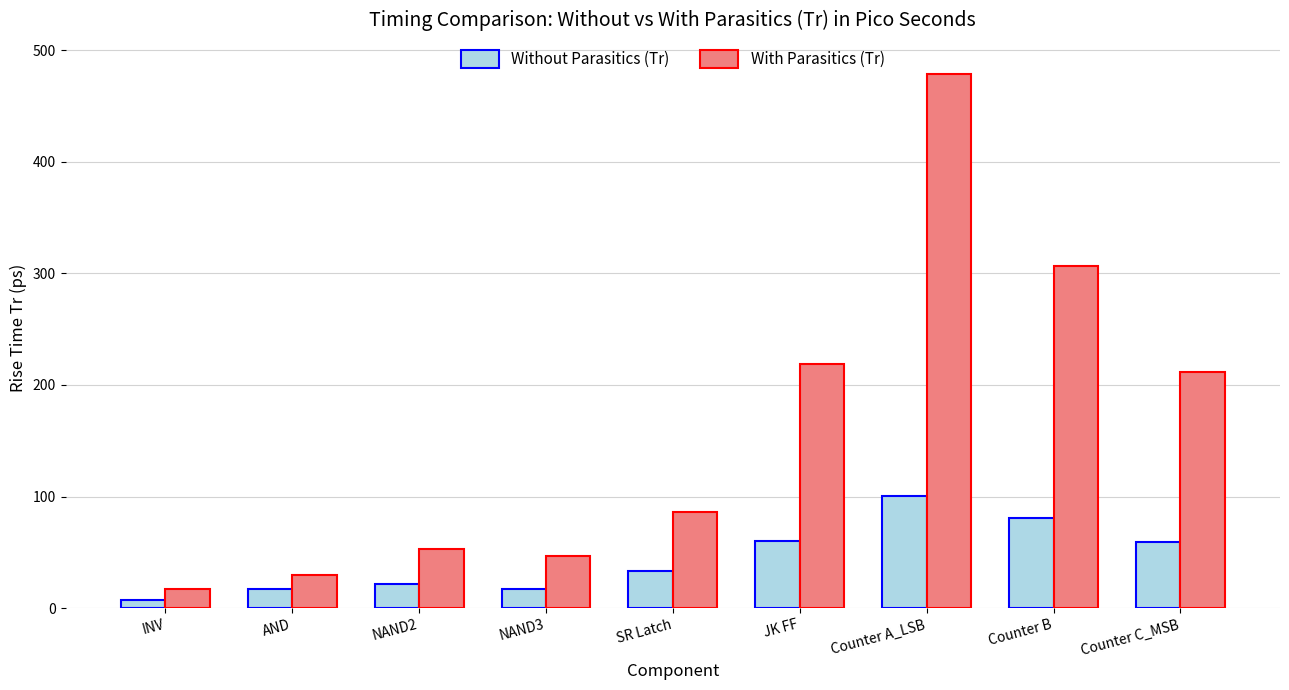

Which series has the largest total across all categories?

With Parasitics (Tr)